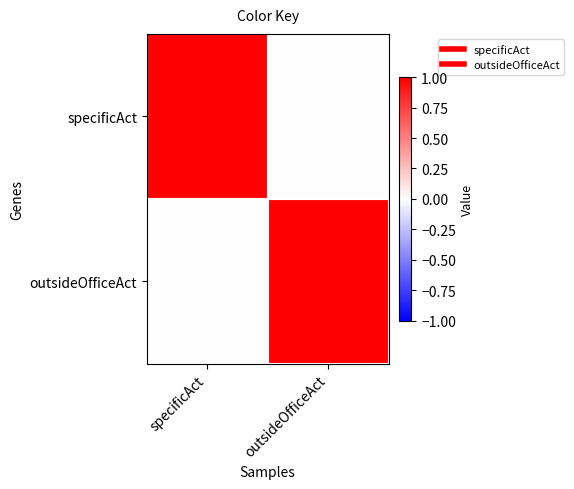

Reading right to left, extract all data points from this chart.

specificAct: outsideOfficeAct=0	specificAct=1
outsideOfficeAct: outsideOfficeAct=1	specificAct=0